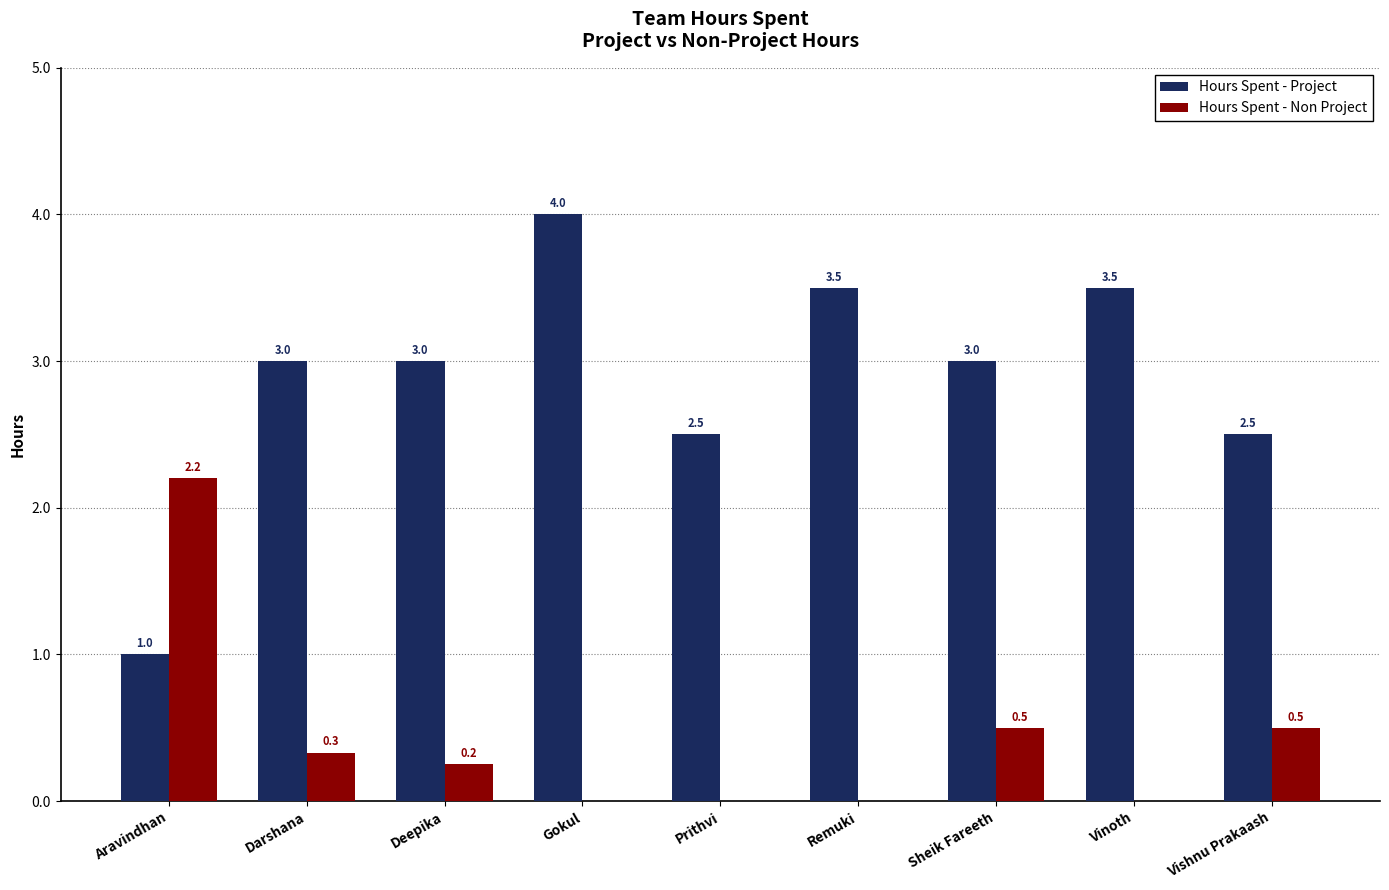

How many Hours Spent - Project values are between 2 and 3?

5